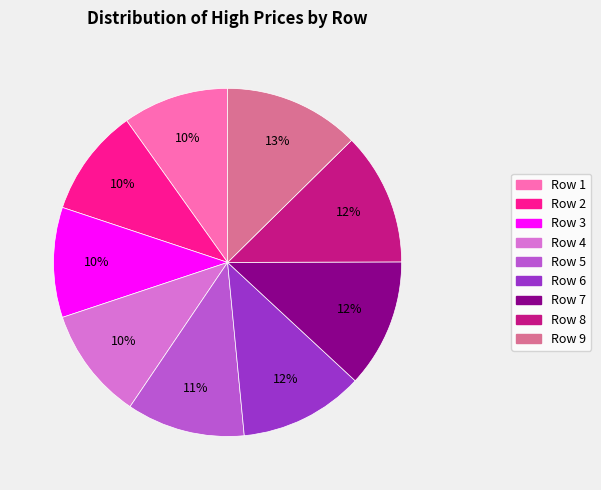

To the nearest percent, what is the difference between the largest and smallest slice percentages?

3%